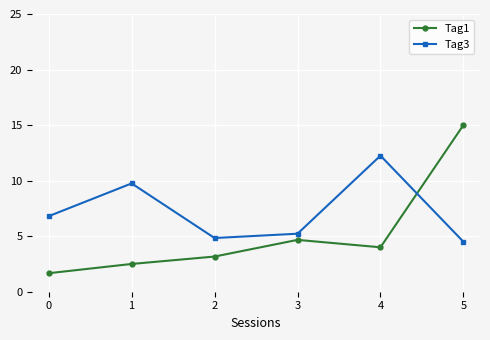

Where is the first local minimum for Tag3?

2